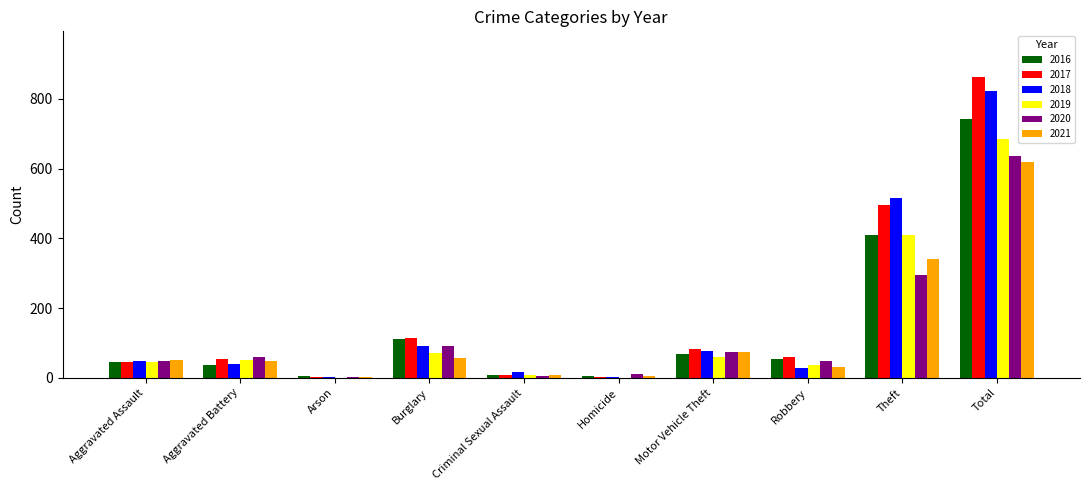

At which label is 2020 closest to 318?

Theft